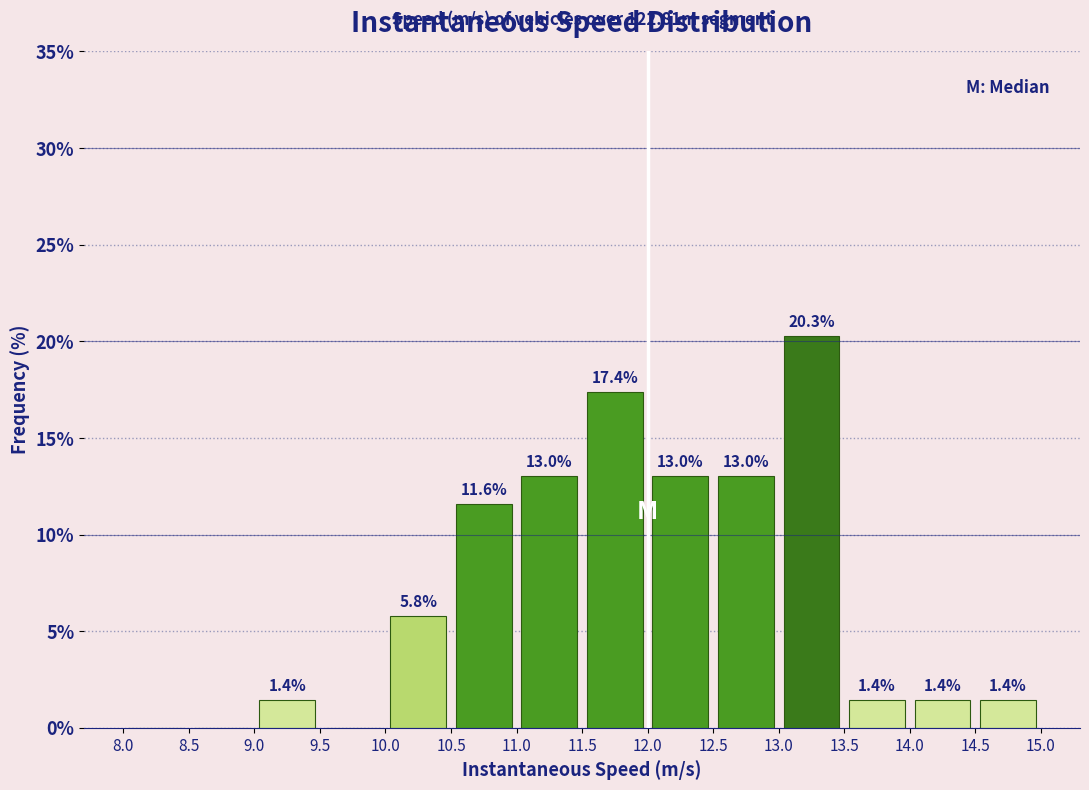

Which range on the x-axis has the tallest bar?

13.0 to 13.5